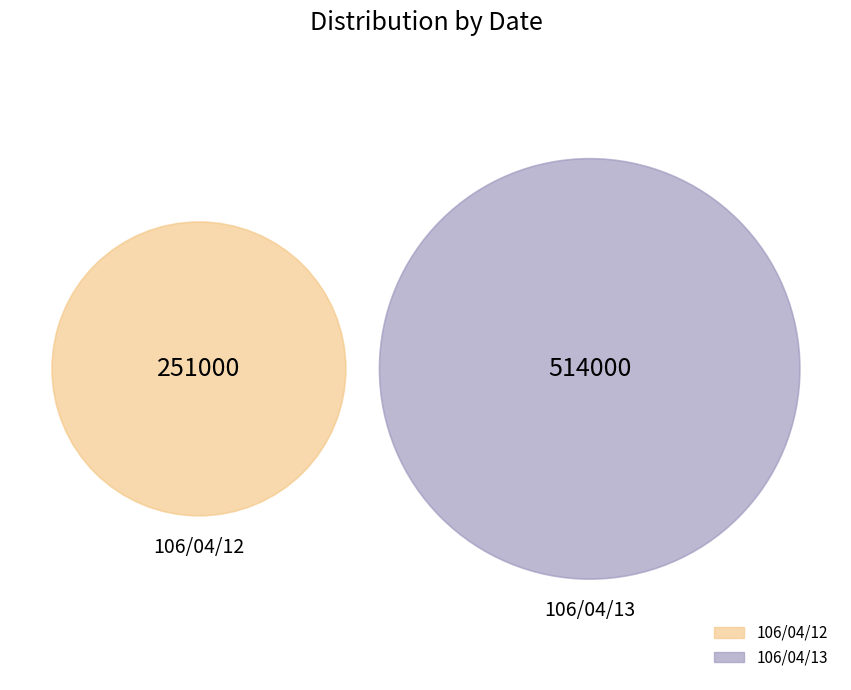

What percentage is the 106/04/12 slice, to the nearest percent?

33%